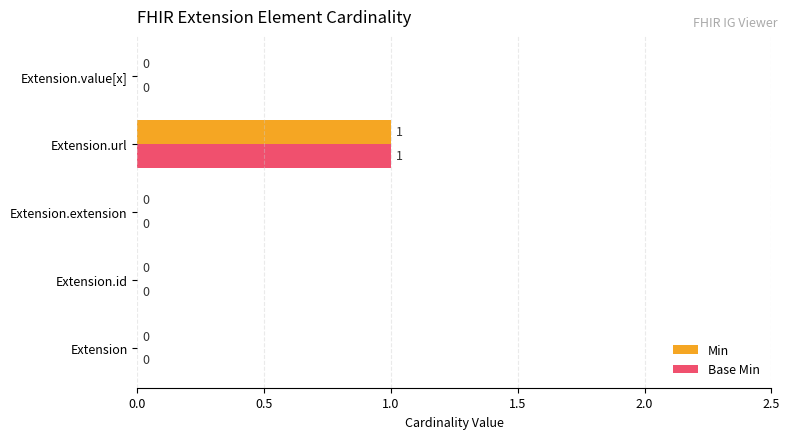

Which category has the highest value in the Min series?

Extension.url